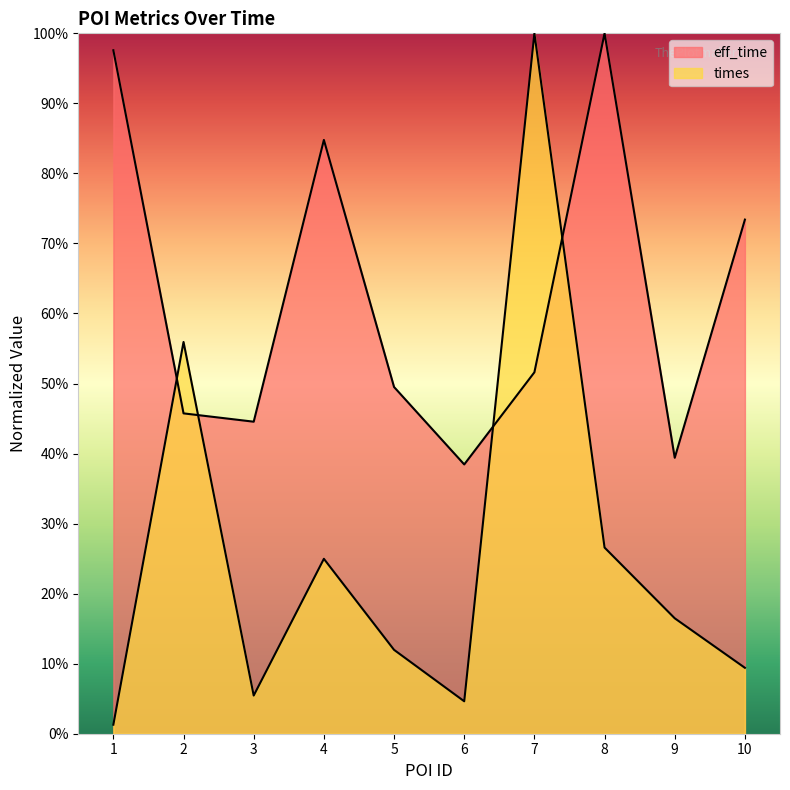

List the labels in order of eff_time value, smallest first.

6, 9, 3, 2, 5, 7, 10, 4, 1, 8